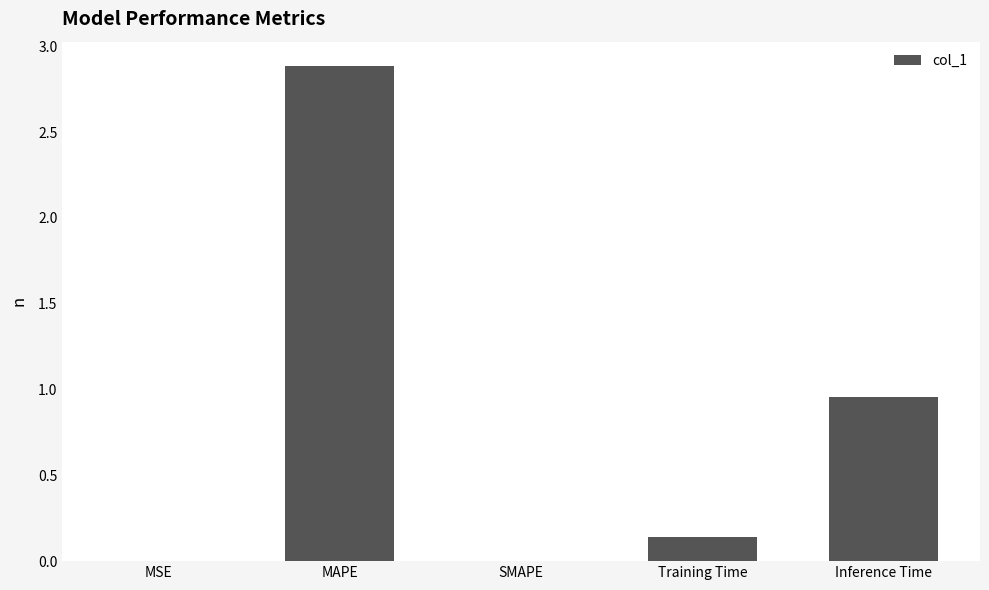

At which label is the value closest to 1?

Inference Time